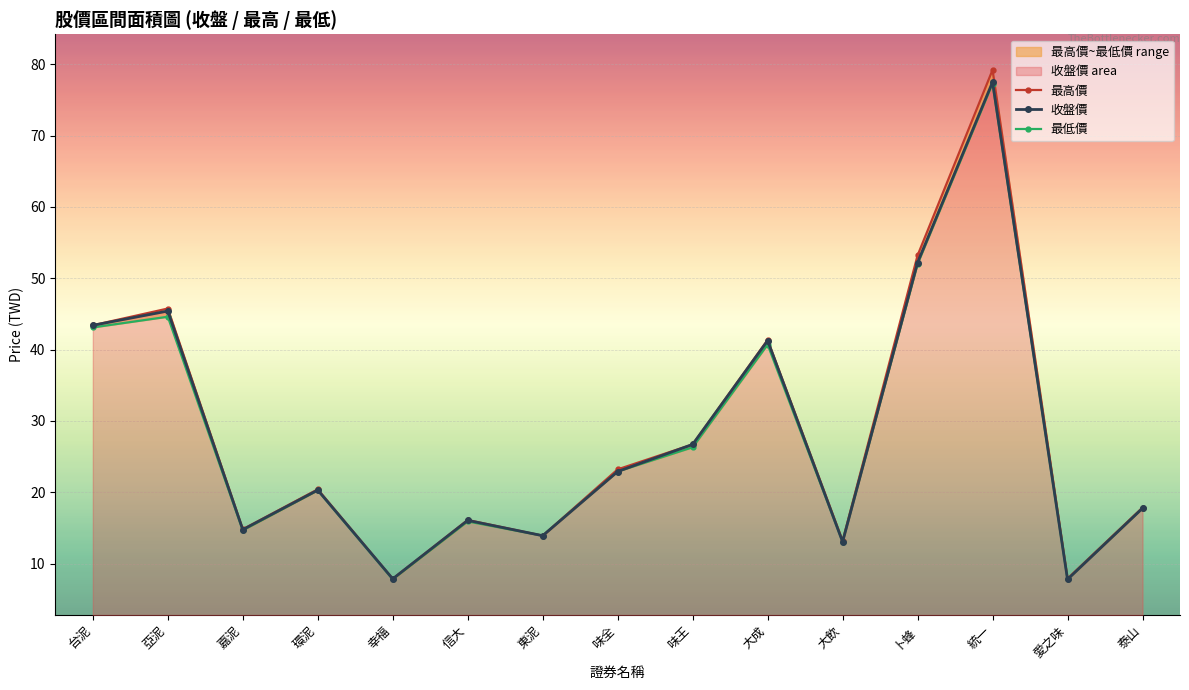

True or false: 最高價 and 收盤價 cross at least once.

False